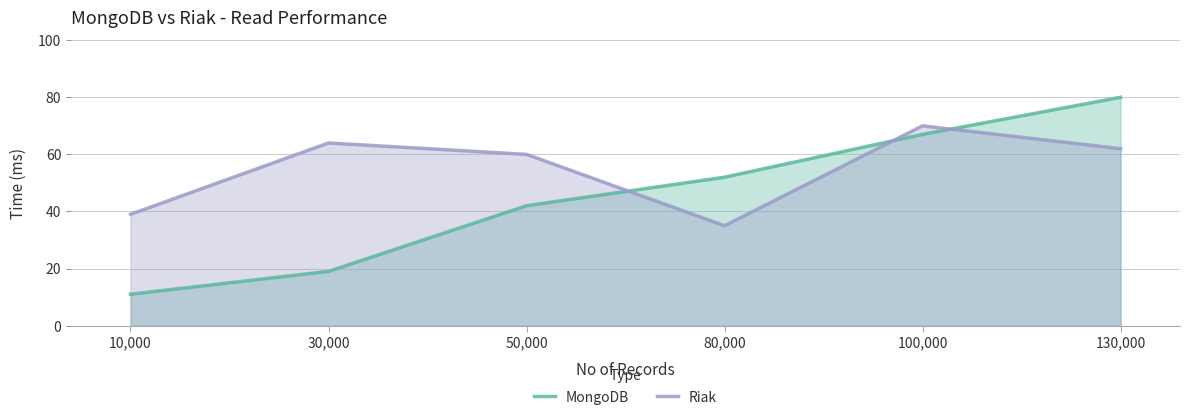

Reading right to left, transcribe all the data shown in this chart.

MongoDB: 80	67	52	42	19	11
Riak: 62	70	35	60	64	39